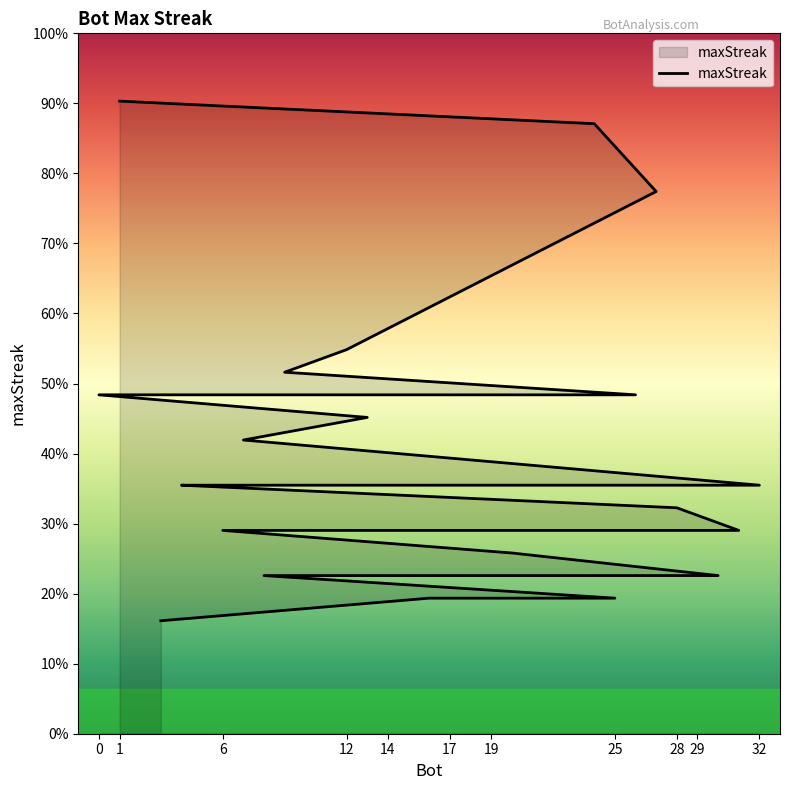

How many lines are shown in the chart?

1